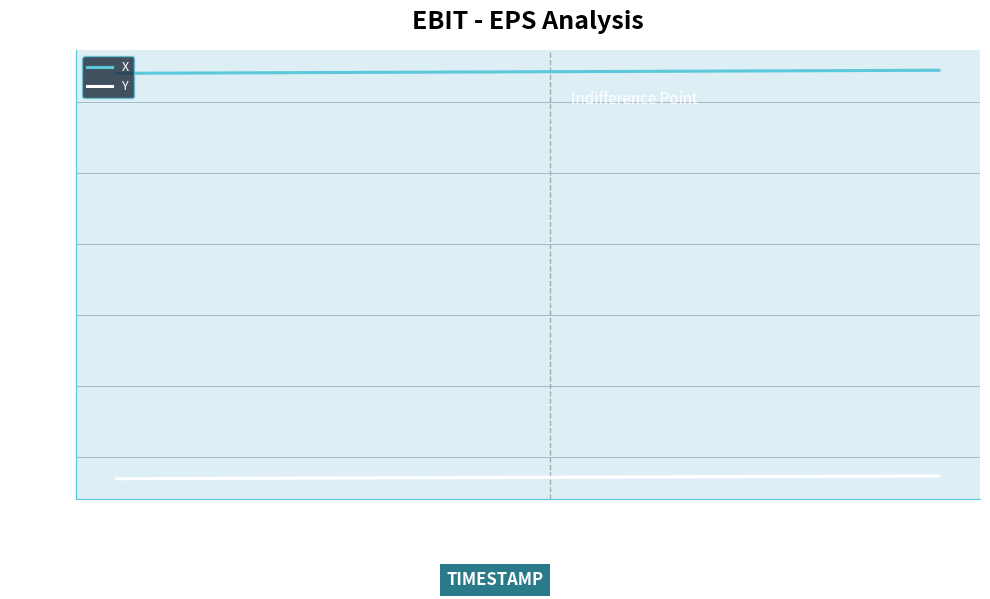

Does the chart display data point markers on the line(s)?

No